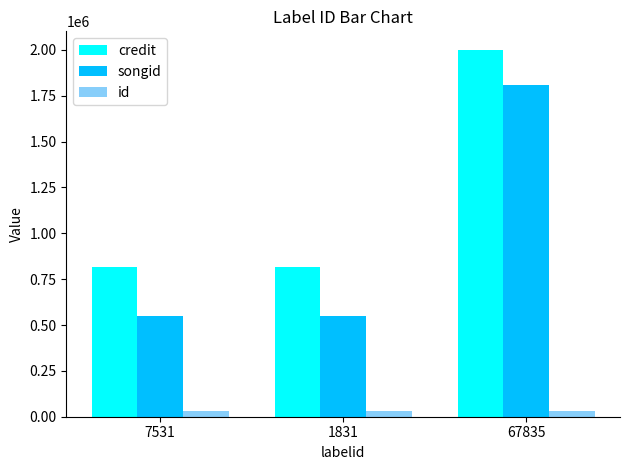

What is the sum of all credit values?

3633783